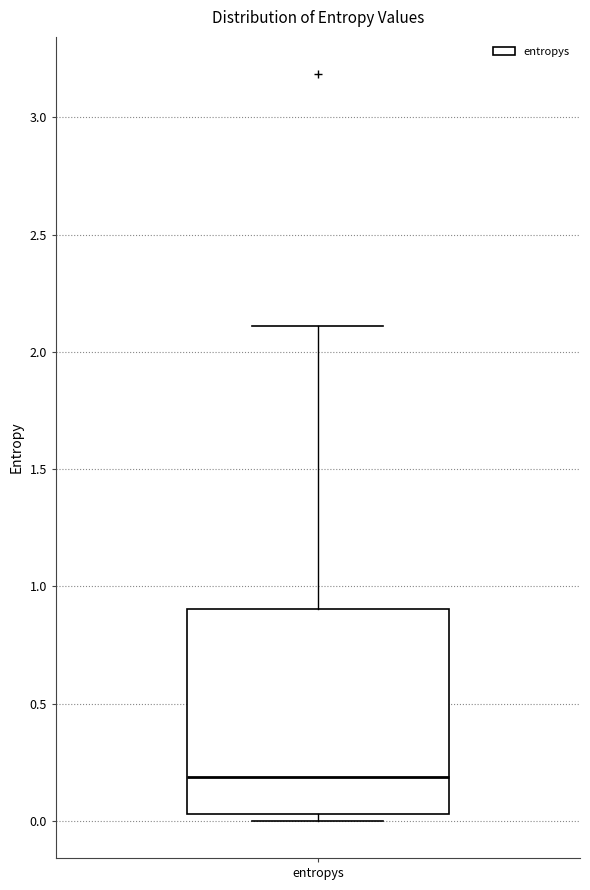

Read this box plot against the y-axis: the position of the median line, the range covered by the box, and the ends of both whiskers. The values are not printed on the chart, so give them approximately, as read against the axis.

median 0.20, box 0.05 to 0.90, whiskers 0.00 to 2.10